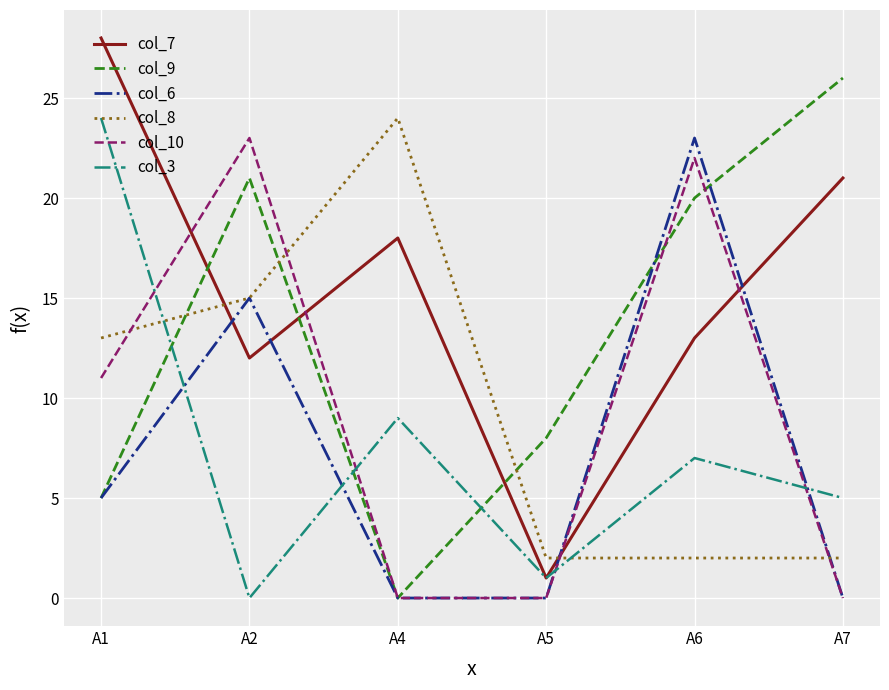

Which series ends up on top after the final intersection of col_8 and col_9?

col_9